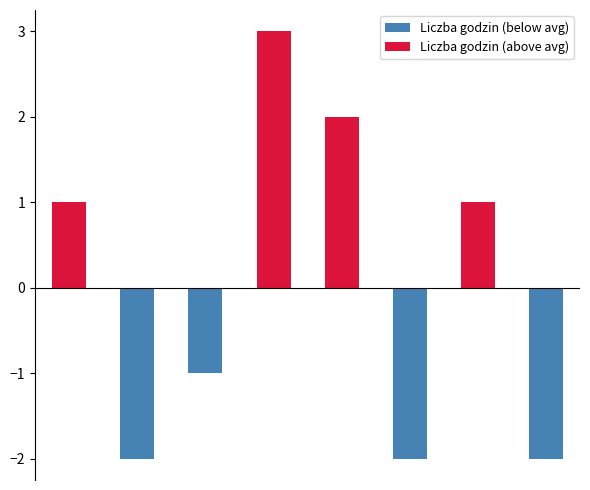

Reading left to right, extract all data points from this chart.

Liczba godzin (below avg): 0=0	1=-2	2=-1	3=0	4=0	5=-2	6=0	7=-2
Liczba godzin (above avg): 0=1	1=0	2=0	3=3	4=2	5=0	6=1	7=0